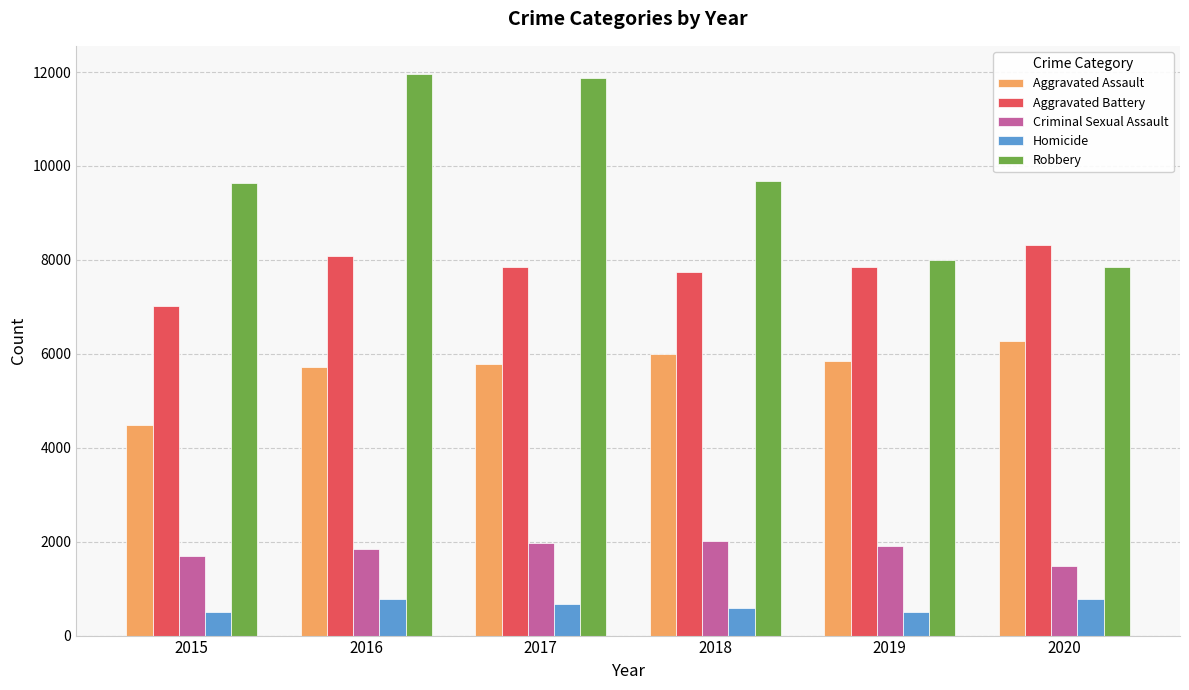

True or false: Aggravated Assault has a value of 9387 at 2018.

False